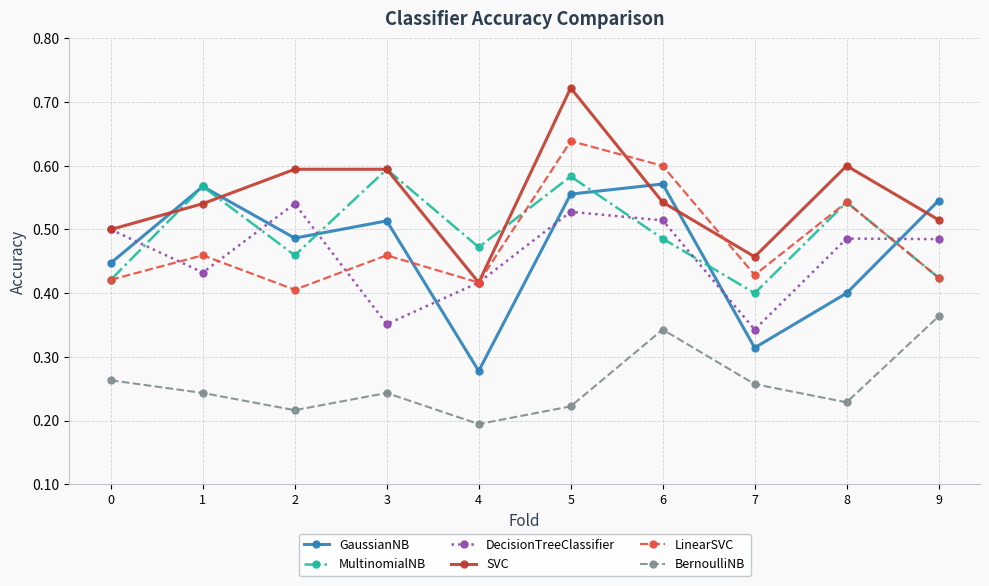

How many GaussianNB values are between 0 and 1?

10